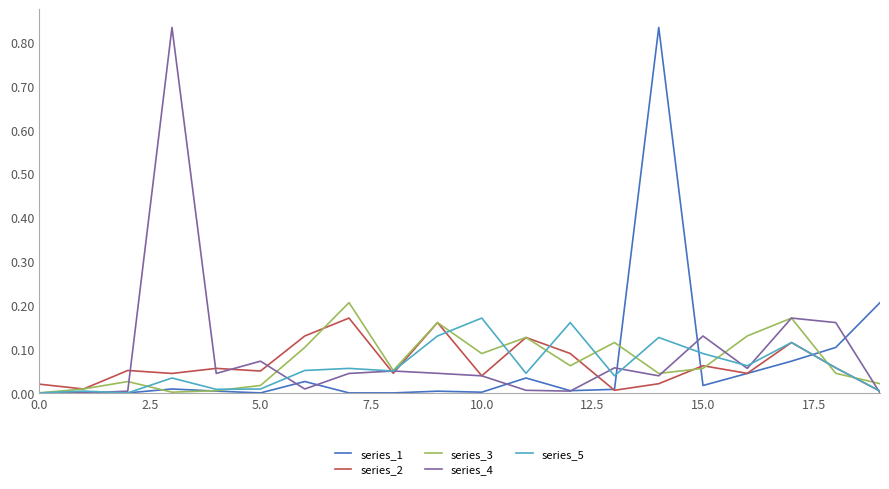

Does the chart have visible grid lines?

No